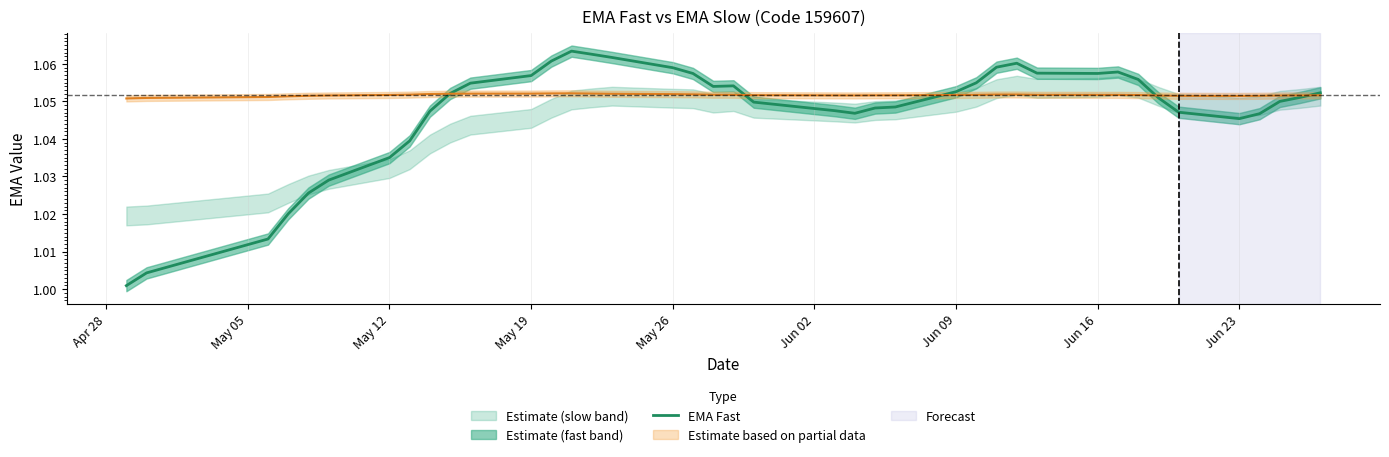

The chart shows a value of 0.6 at May 12. True or false?

False